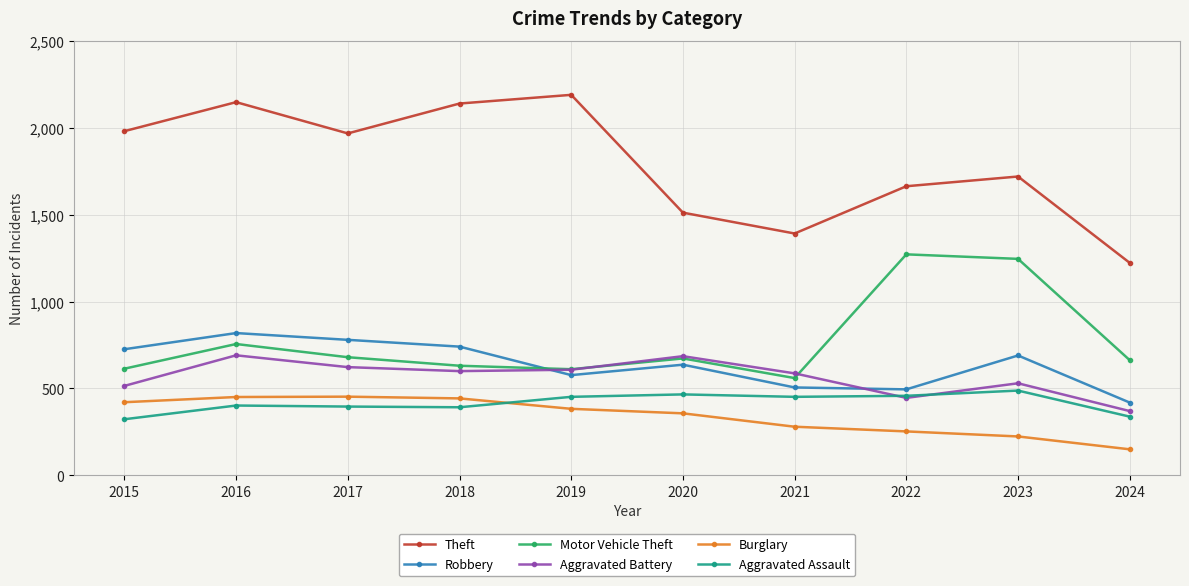

At which label does Theft reach its minimum?

2024